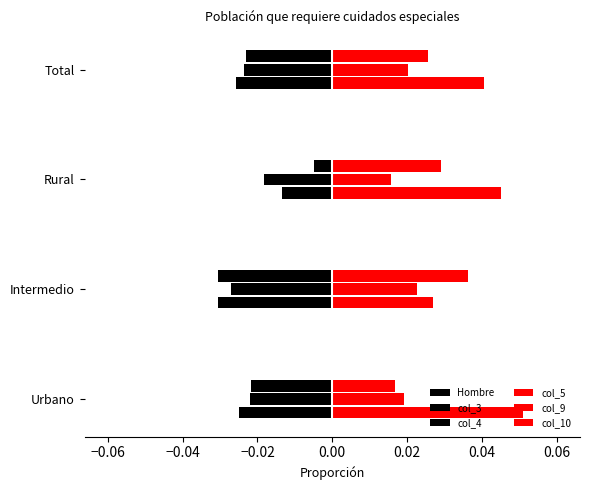

How many data points does each series have?

4